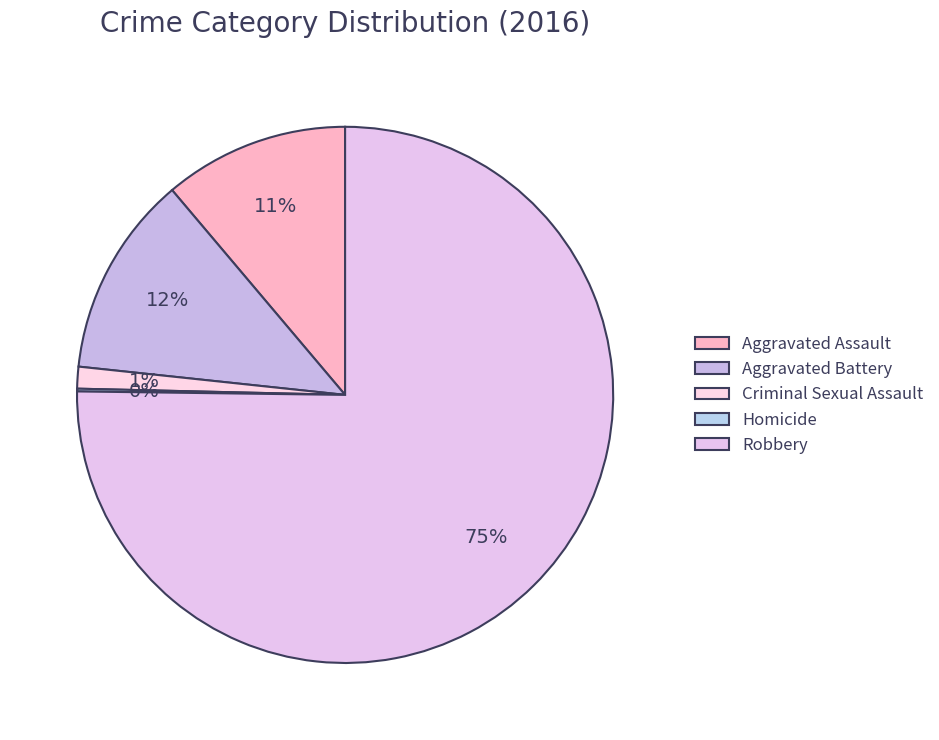

Count the number of slices in the pie.

5